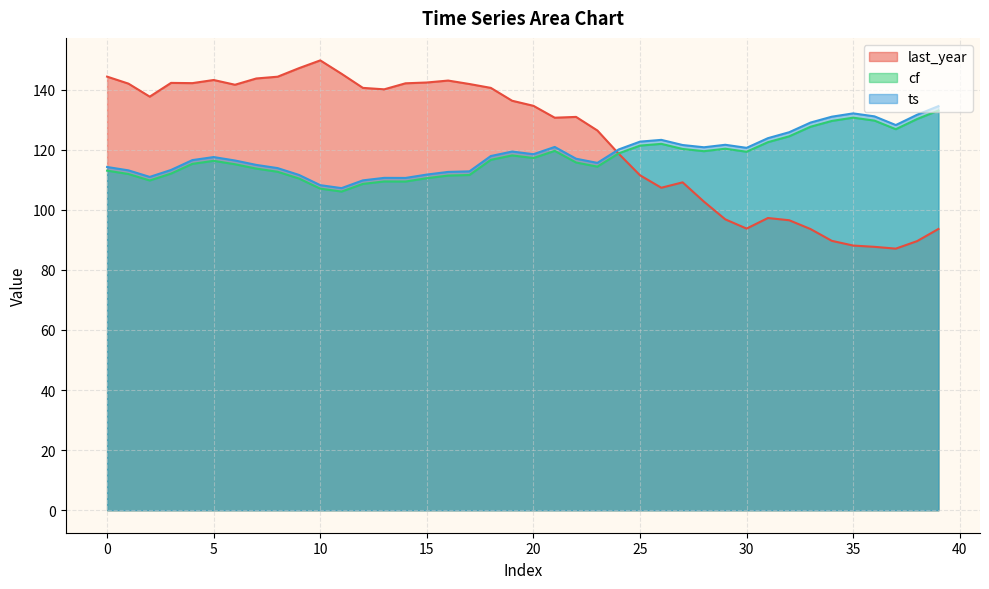

What is the value of the cf point at the 2nd from the left?

111.9